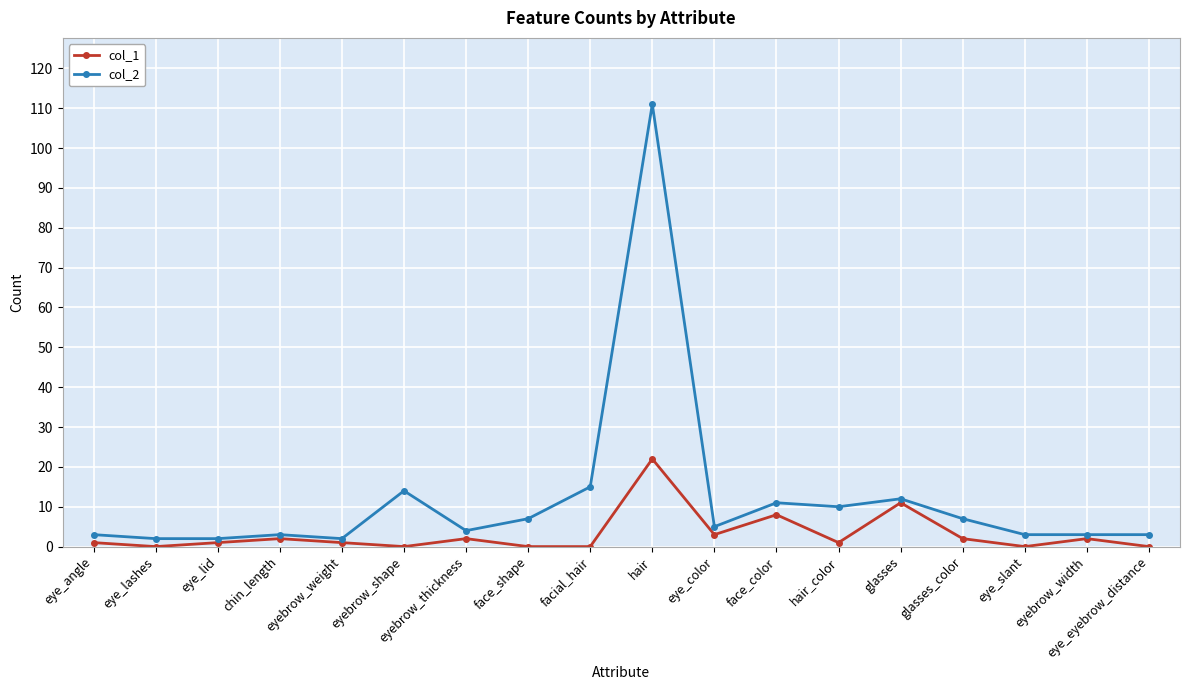

True or false: col_1 has more than 2 interior local peaks.

True